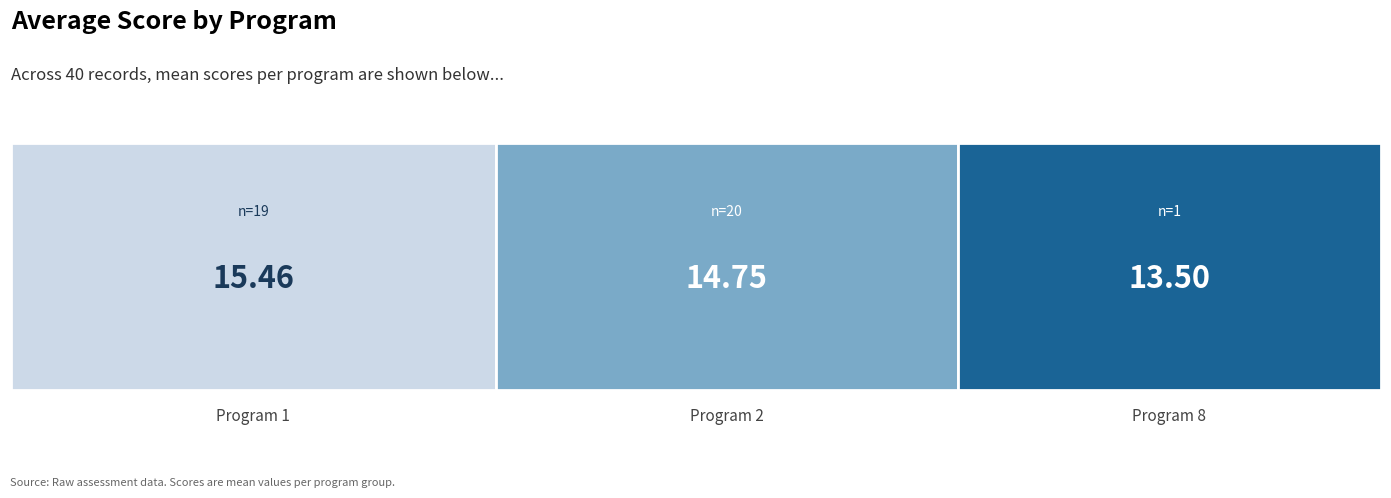

Approximately how many times larger is the value at 1 compared to 2?

1.0